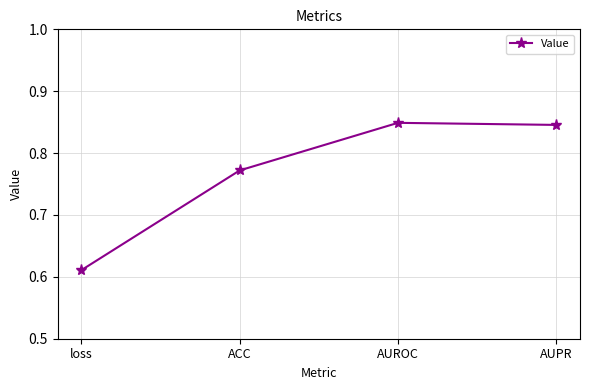

Where is the first local maximum?

AUROC